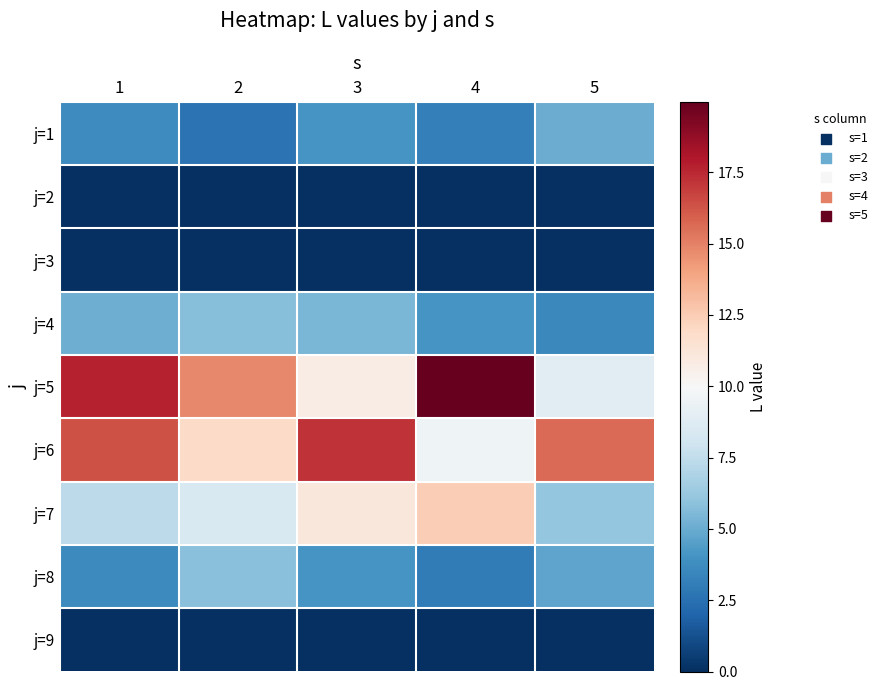

Which label corresponds to the largest value in the chart?

4